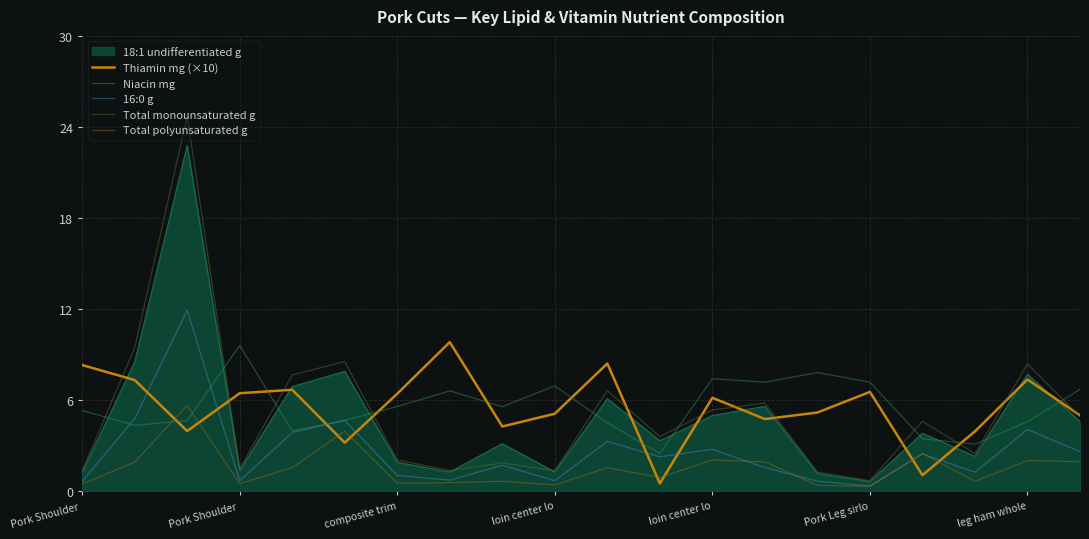

How many values in the Total monounsaturated g series are below 4?

10